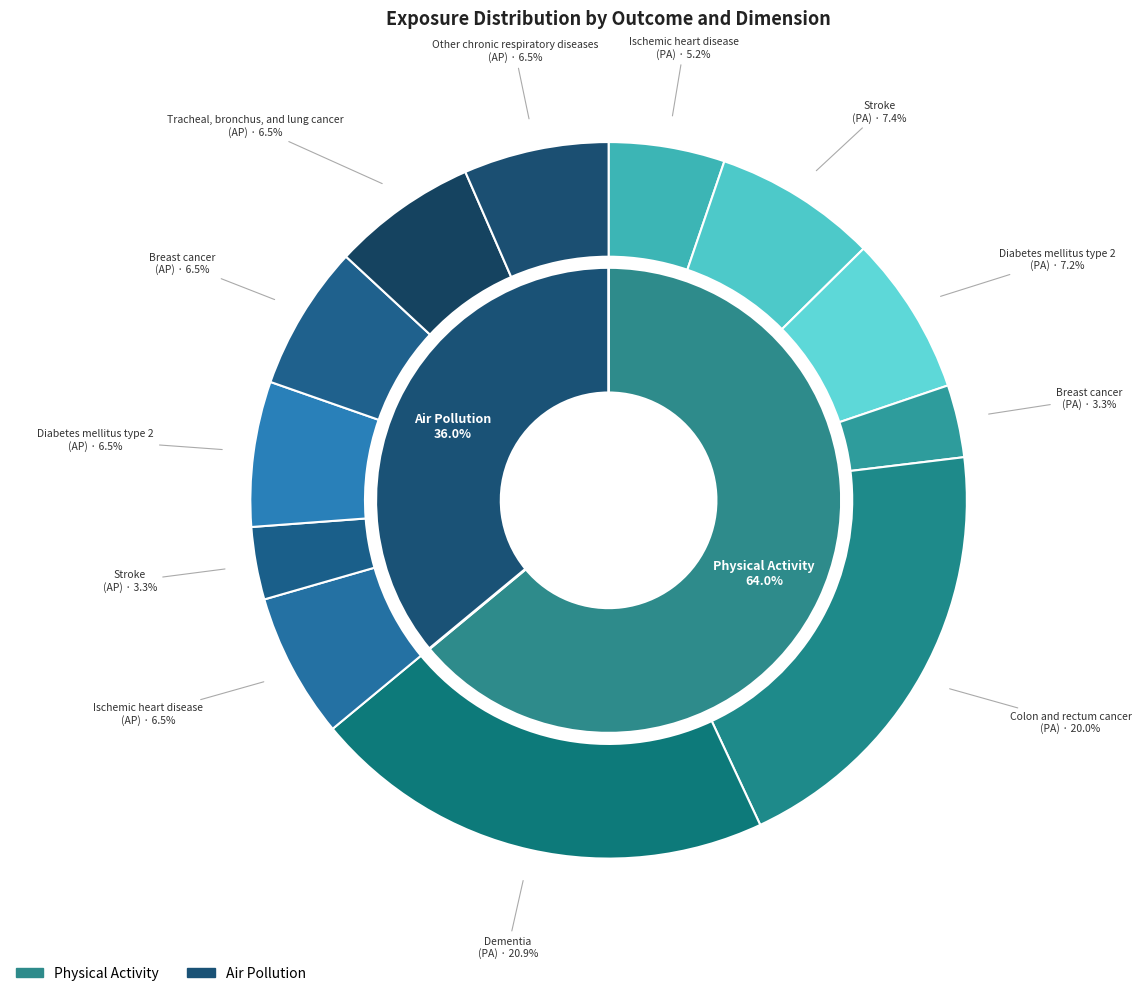

True or false: Breast cancer (air_pollution) accounts for 7% of the total.

True